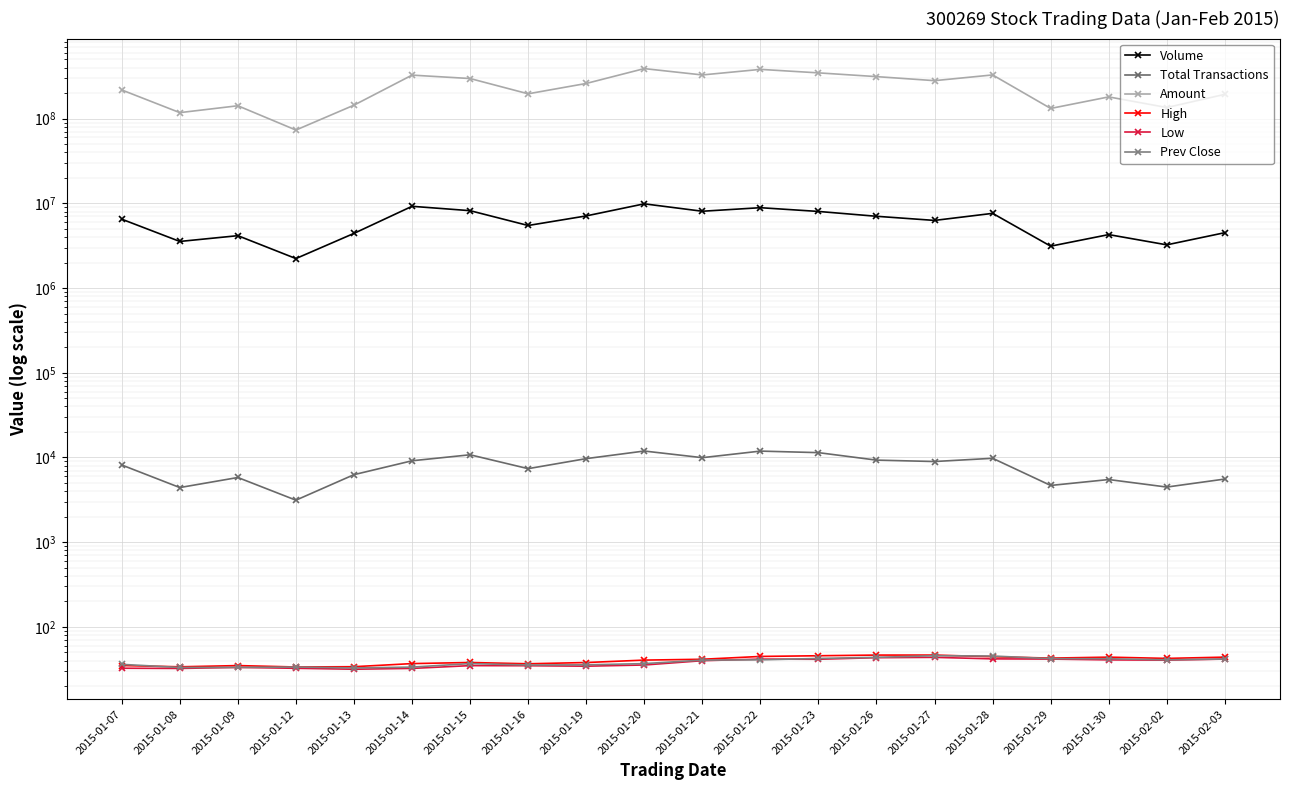

Rank the series by their maximum value, from highest to lowest.

Amount, Volume, Total Transactions, High, Prev Close, Low